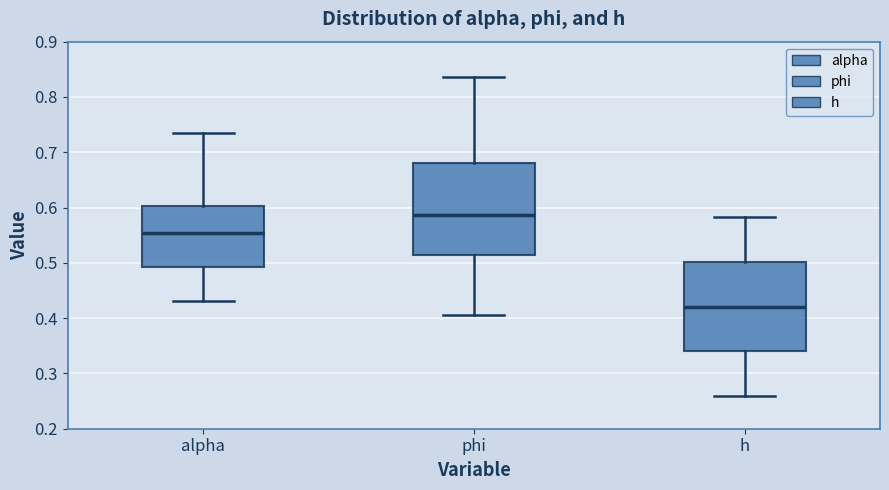

Which box has the highest median line?

phi